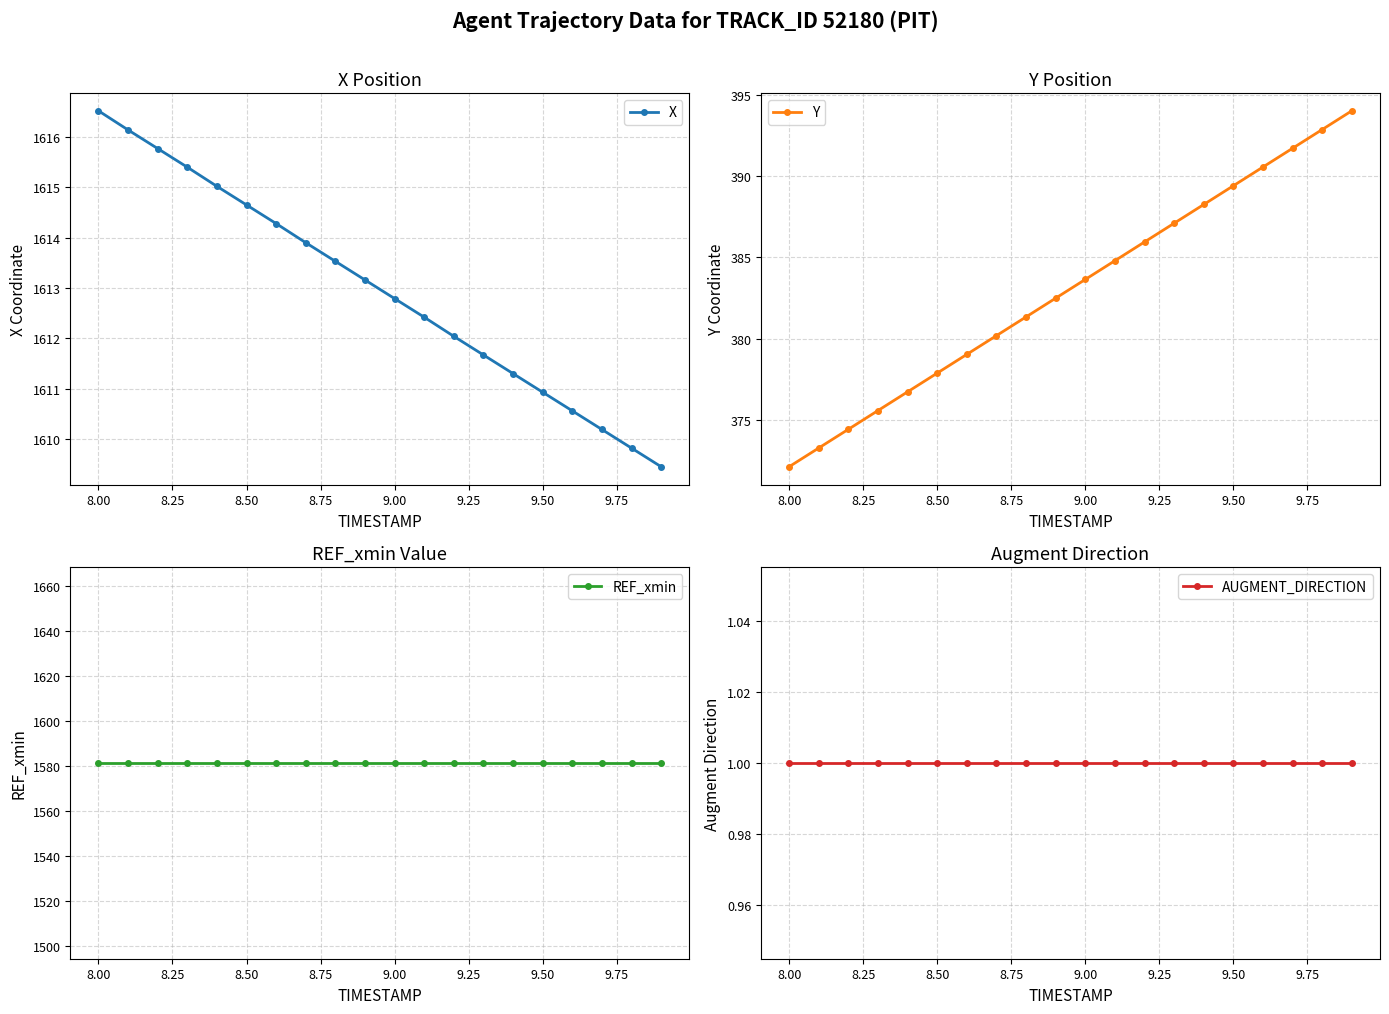

What is the sum of all AUGMENT_DIRECTION values?

20.0